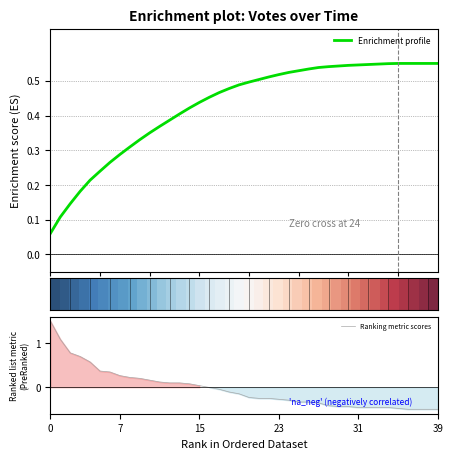

Which series has the widest spread of values?

Ranking metric scores